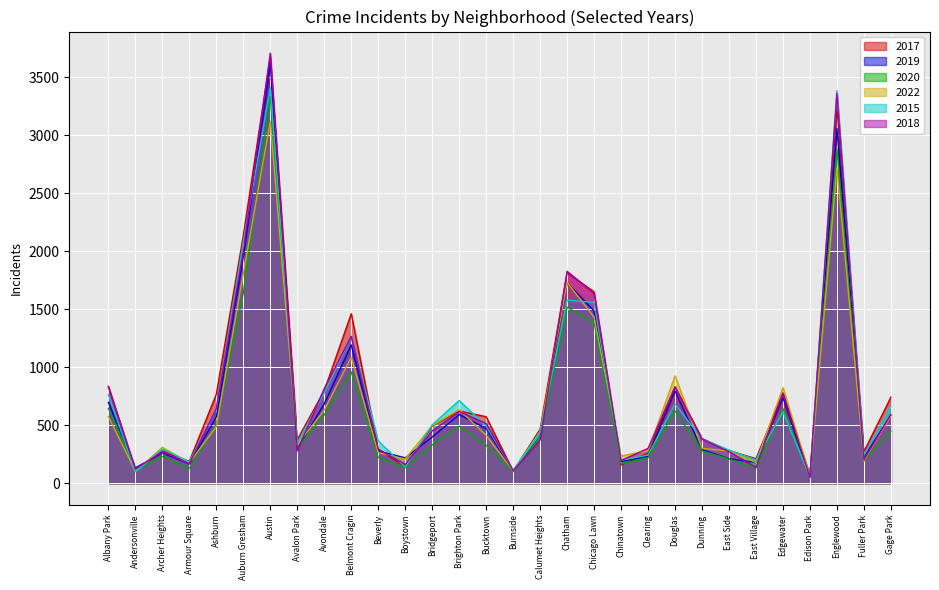

The value of 2018 at Bucktown is 730. True or false?

False